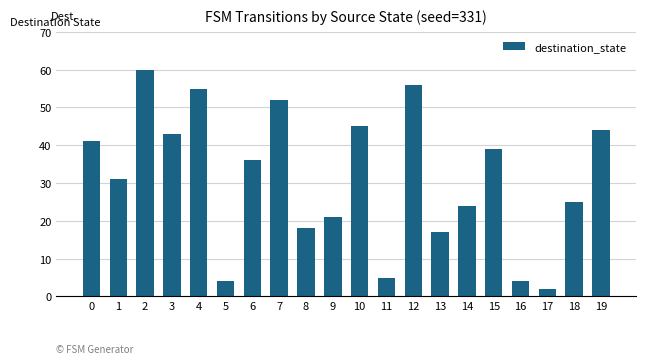

Is it true that the value at 4 is 55?

True